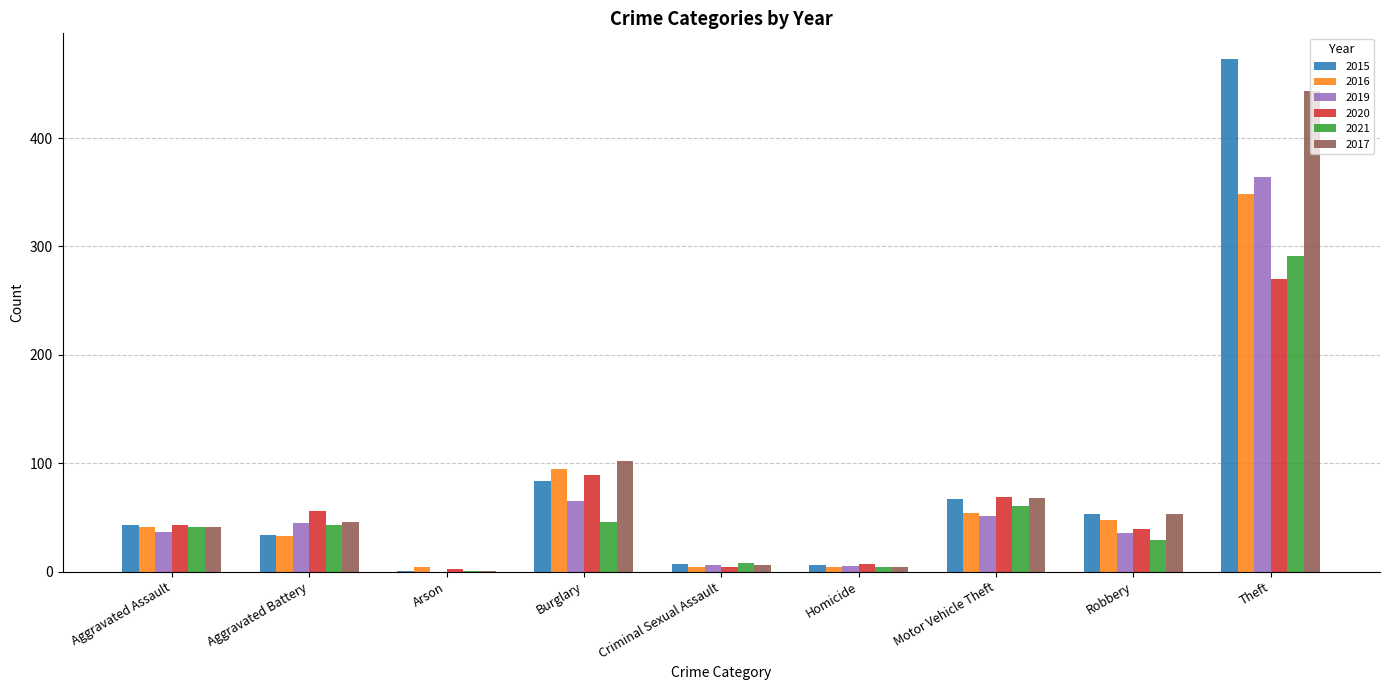

What is the sum of all 2016 values?

631